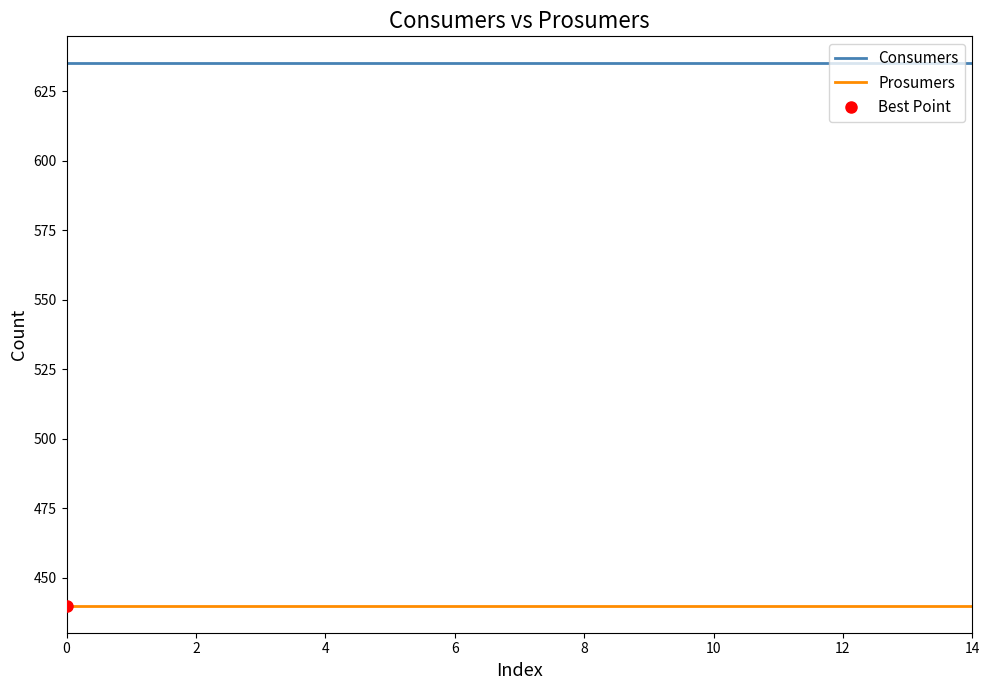

Is this an area chart (filled region under the line)?

No